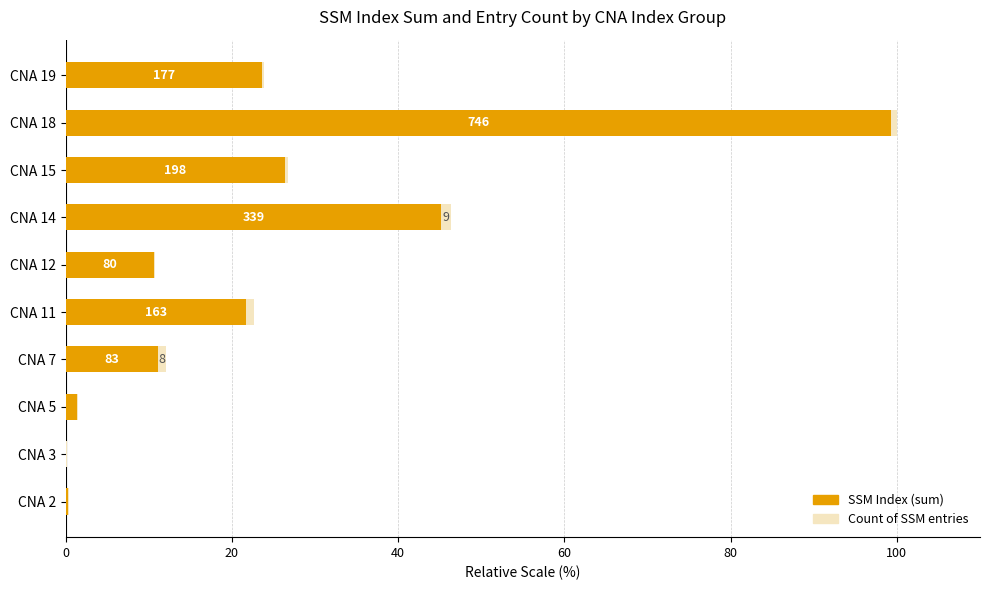

The SSM Index (sum) series shows 32.8 at CNA 3. True or false?

False